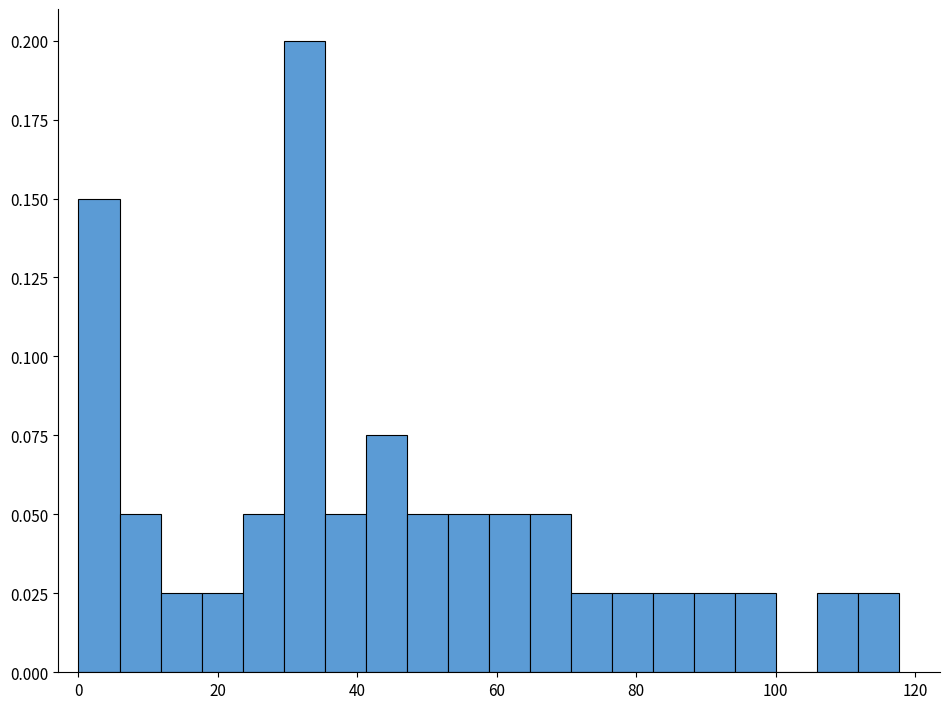

Around what value on the x-axis is the tallest bar? Give the approximate position of its centre, as read against the axis.

32